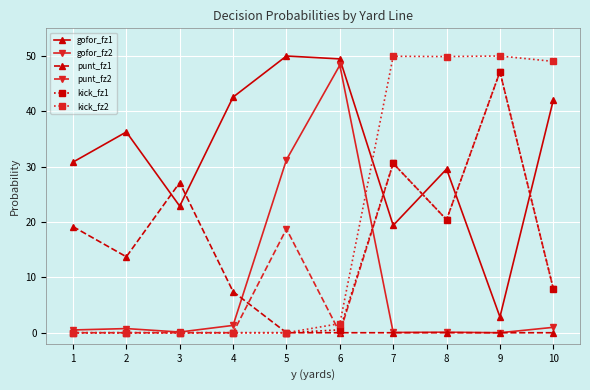

True or false: punt_fz2 has more than 0 interior local peaks.

True